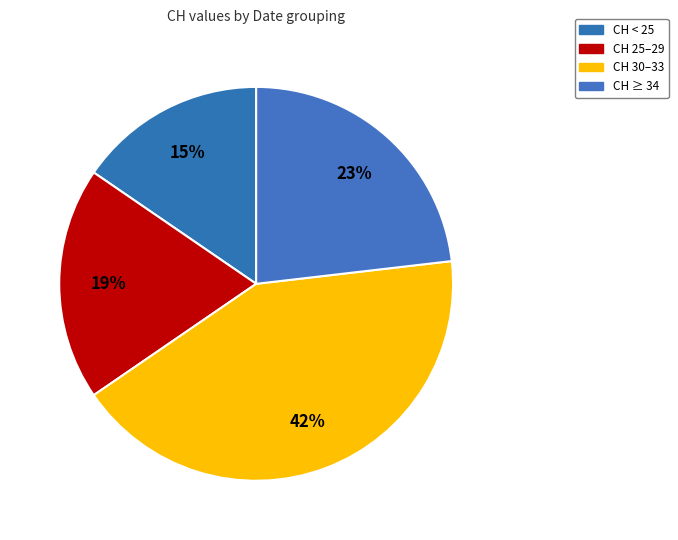

Count the number of slices in the pie.

4